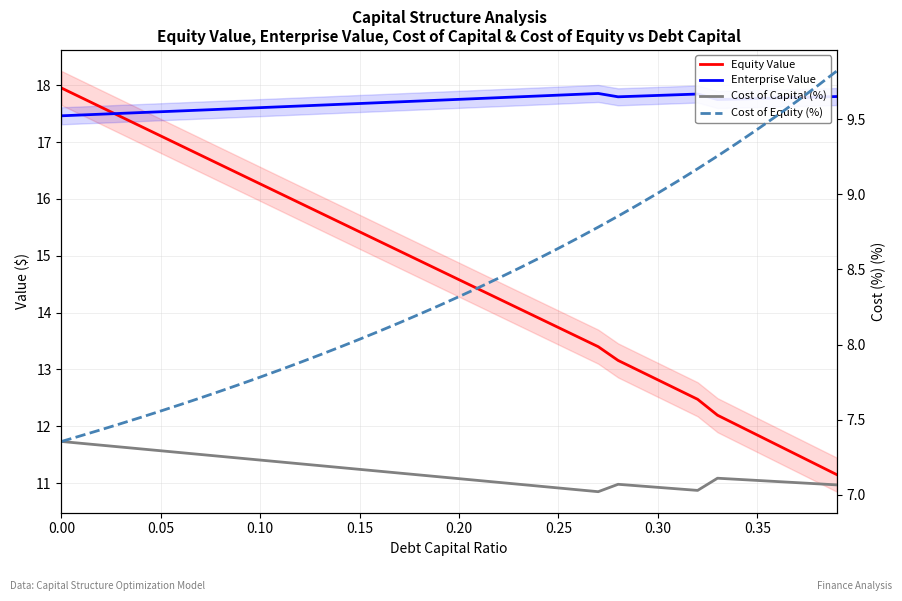

What is the minimum value shown in the chart?

7.0